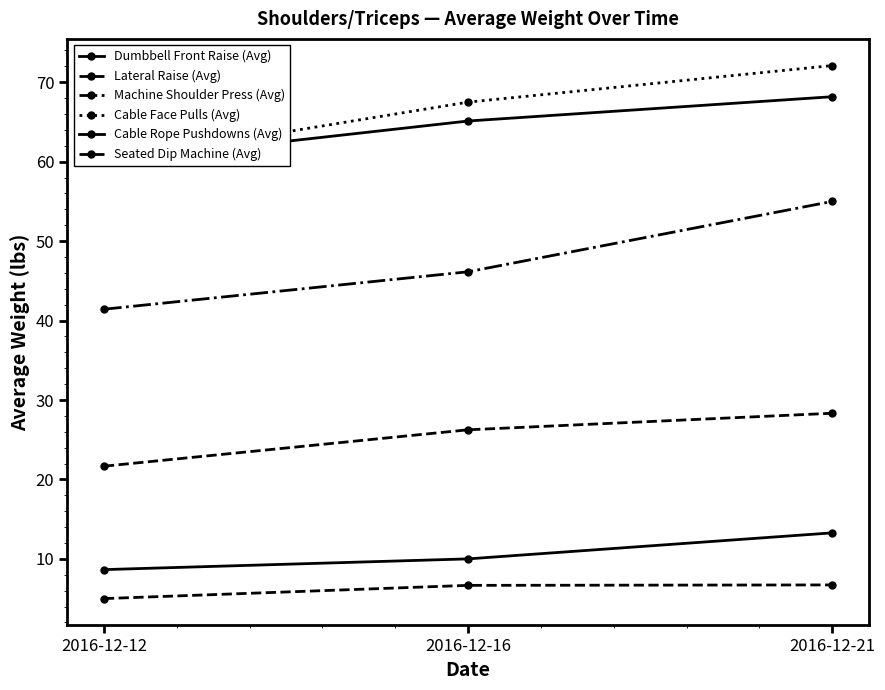

At 2016-12-16, list the series in order from largest to smallest.

Cable Face Pulls (Avg), Cable Rope Pushdowns (Avg), Machine Shoulder Press (Avg), Seated Dip Machine (Avg), Dumbbell Front Raise (Avg), Lateral Raise (Avg)